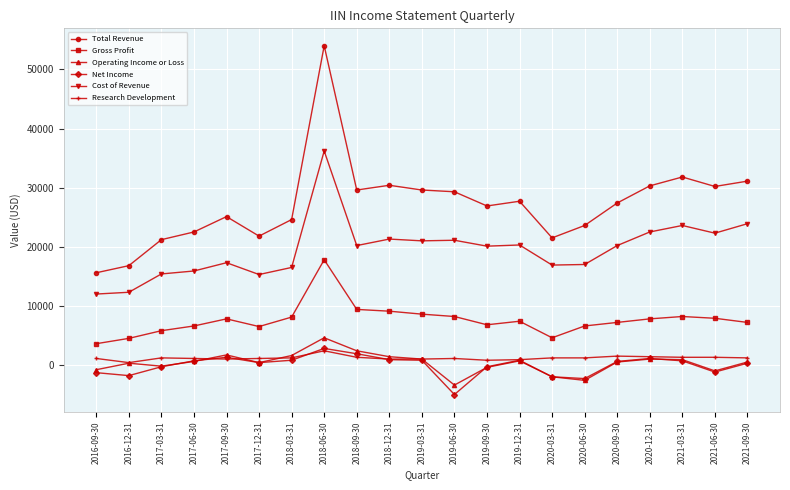

Where does the Gross Profit series first go above 7400?

2017-09-30